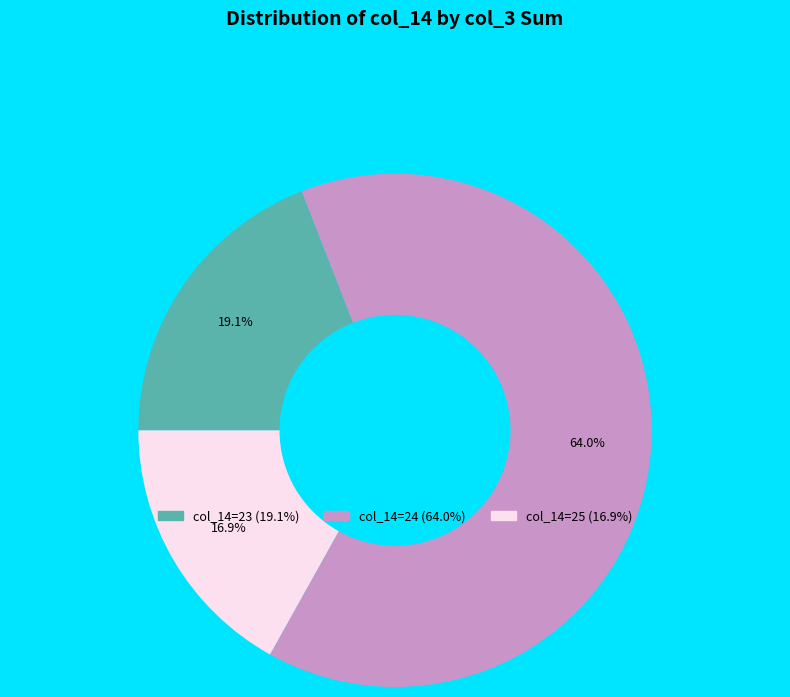

Is there any slice that represents more than half of the pie?

Yes